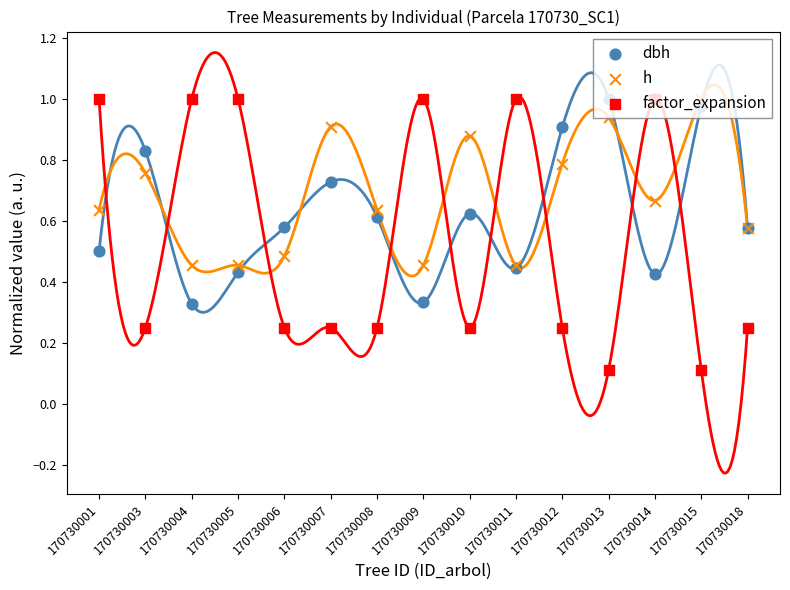

Which series contains the highest Y value?

dbh